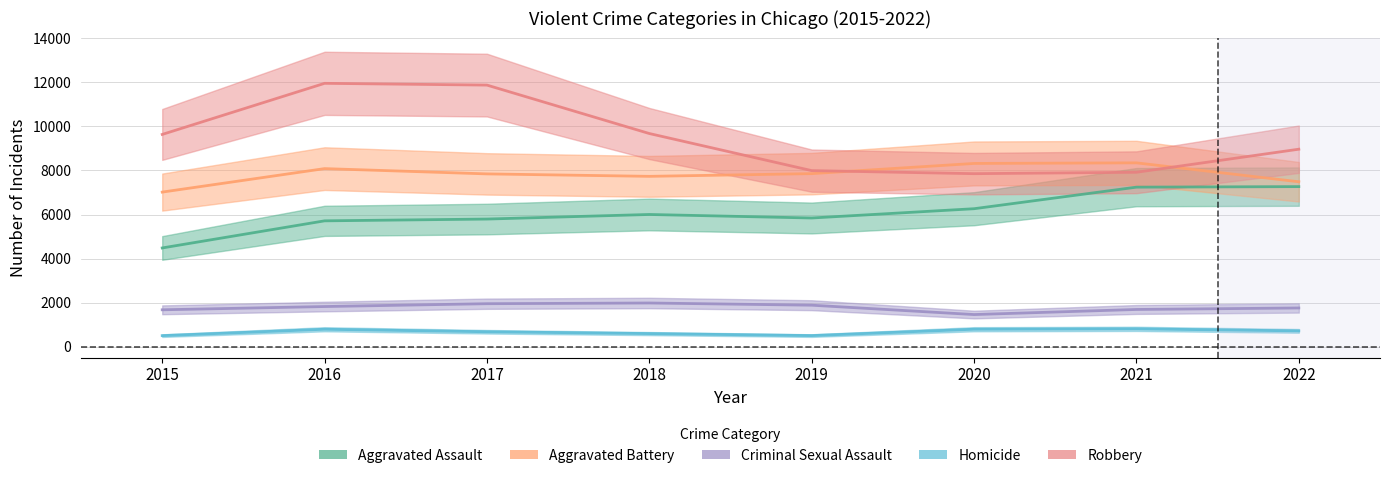

What is the total value across all series at 2015?

23302